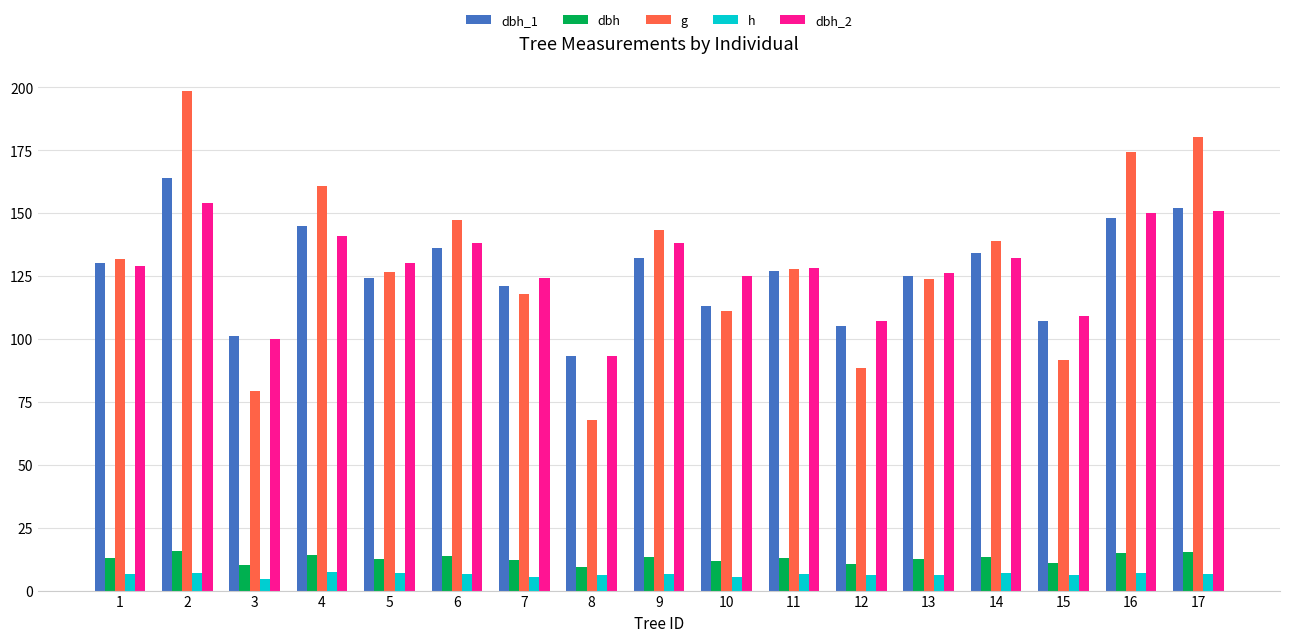

True or false: g has a value of 120.1 at 3.

False